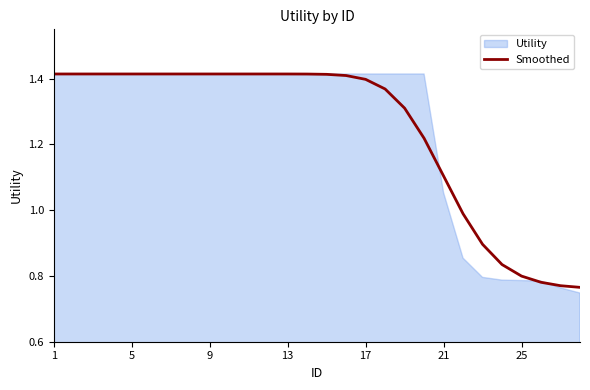

Does the chart have visible grid lines?

No